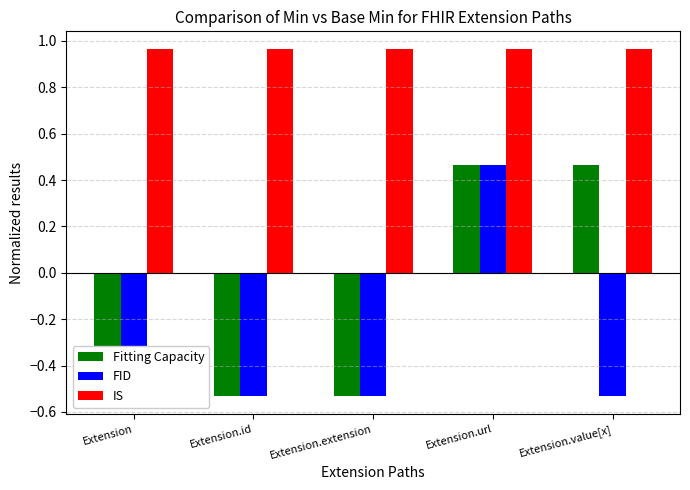

How many distinct data groups are displayed?

3